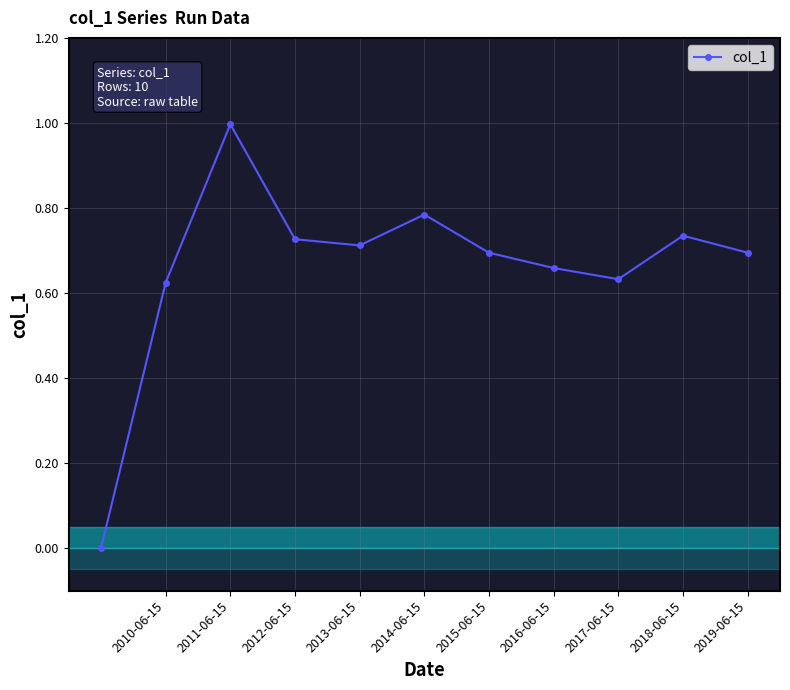

What is the maximum value shown in the chart?

1.0